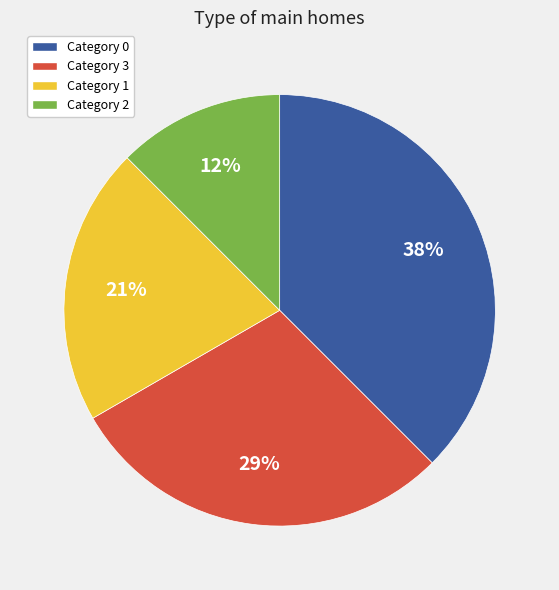

Is there any slice that represents more than half of the pie?

No